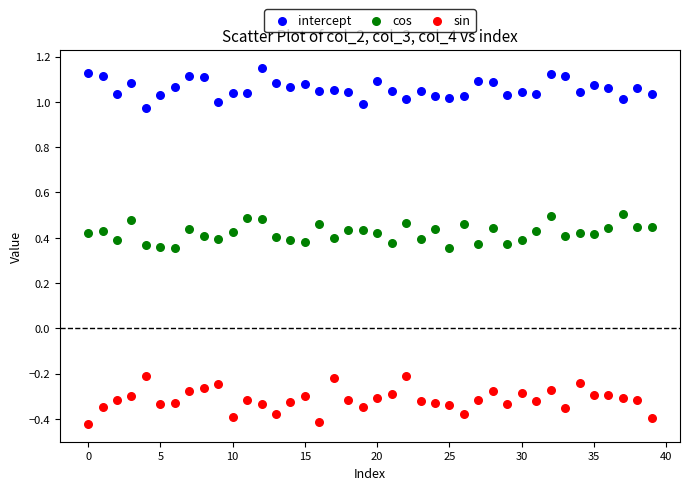

Which series reaches the minimum Y coordinate?

sin